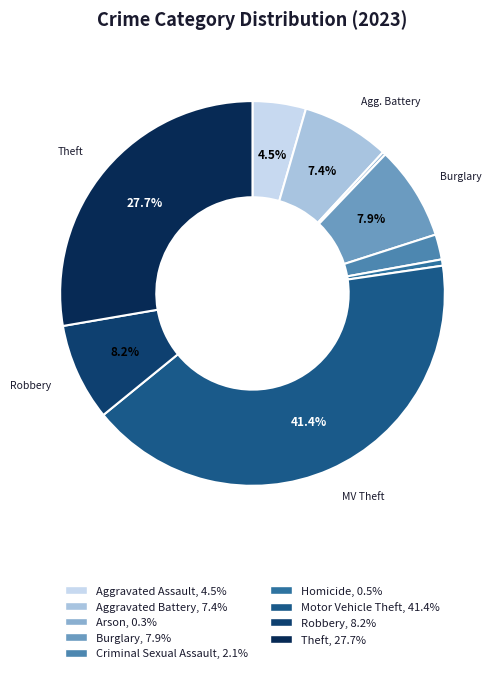

What is the total percentage of Motor Vehicle Theft and Robbery?

49.6%